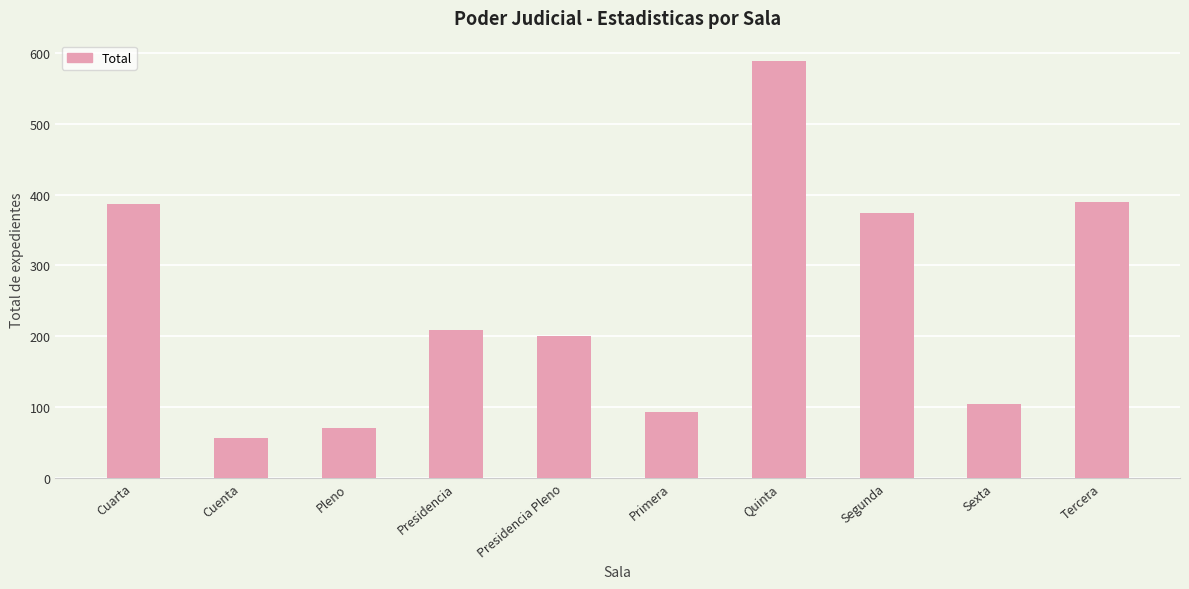

What is the minimum value shown in the chart?

56